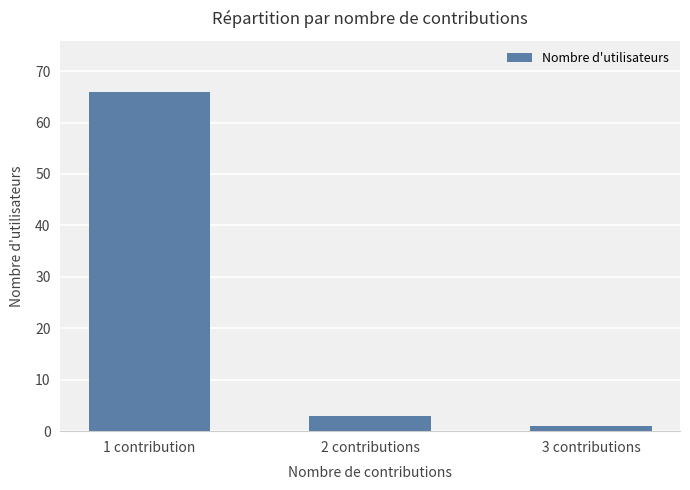

What is the value of the 1st bar from the left?

66